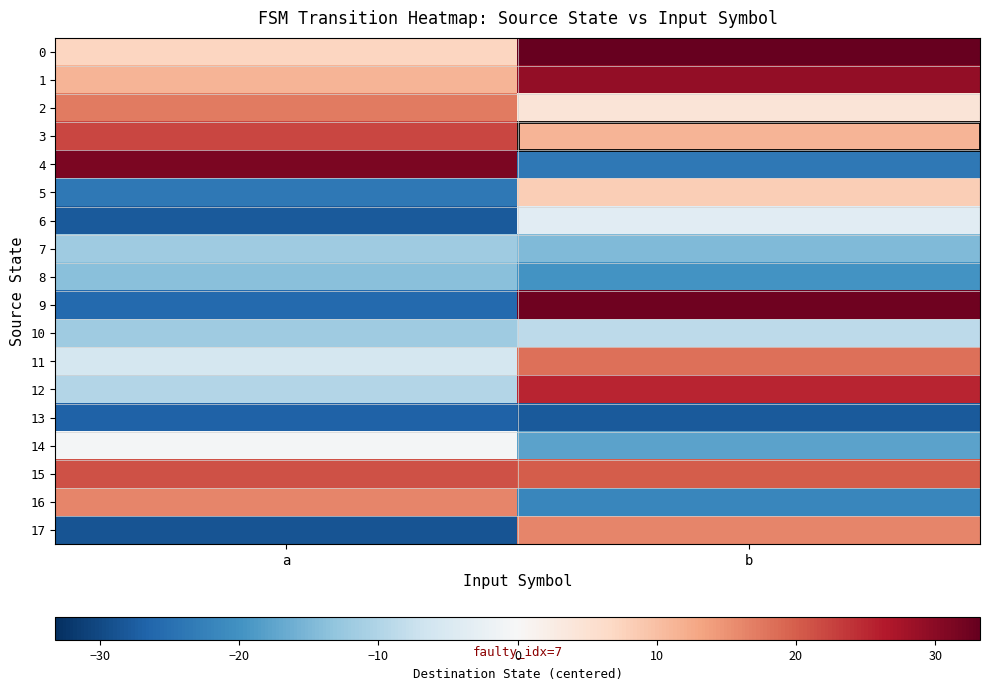

Count the number of data series in this chart.

18